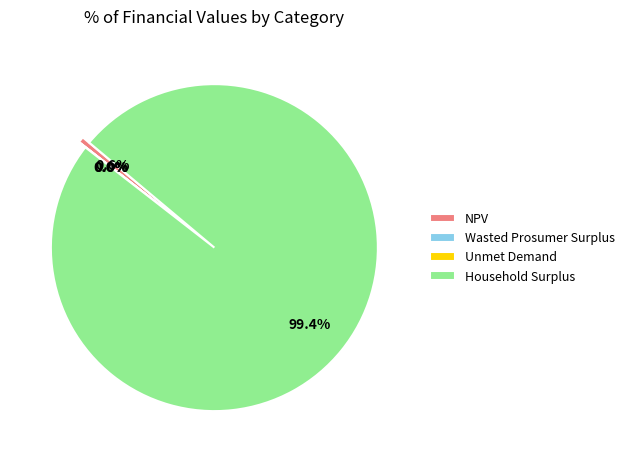

What is the smallest slice in the pie chart?

Unmet Demand